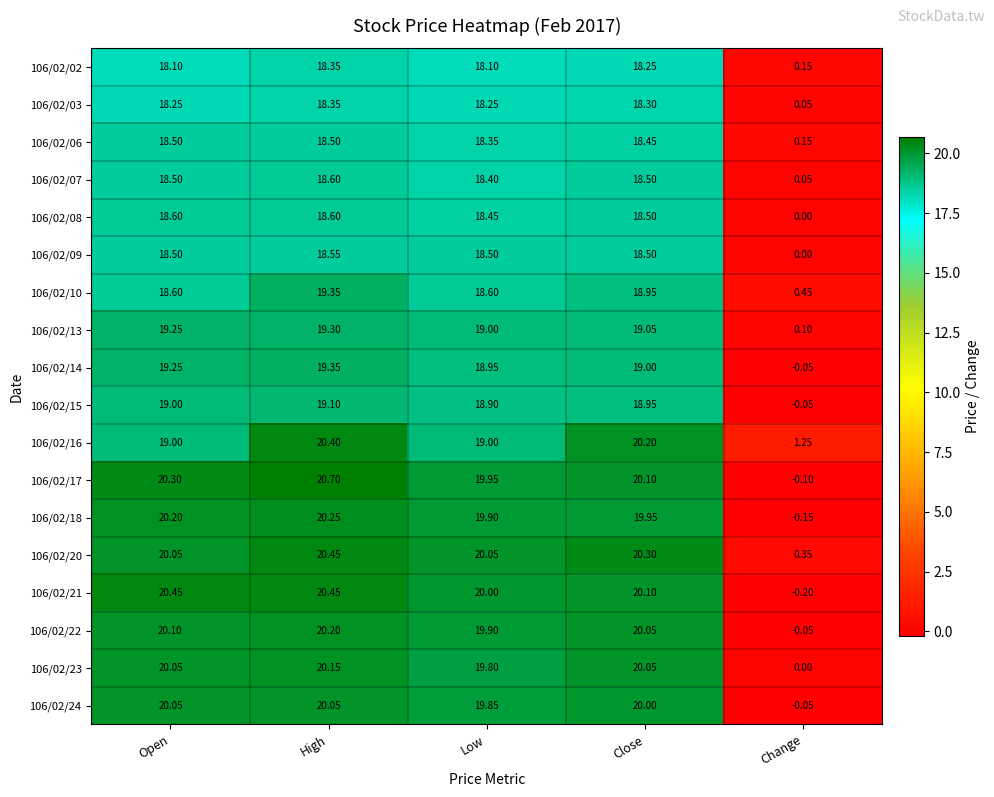

Where does the 106/02/15 series first go above 18?

Open